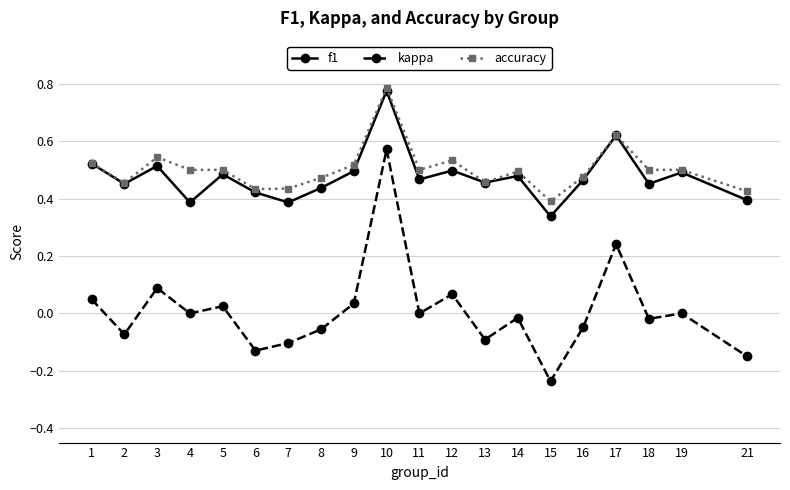

The value of f1 at 13 is 0.5. True or false?

True